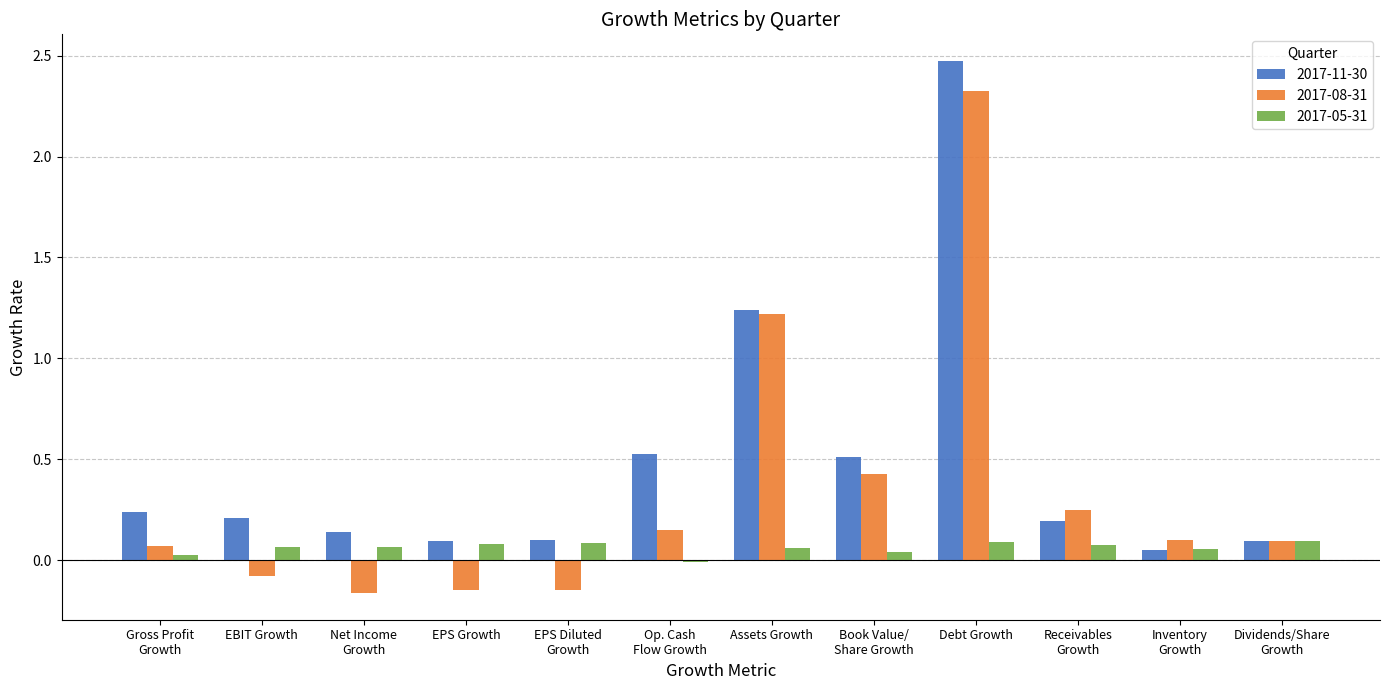

Is it true that 2017-08-31 equals 1.2 at Assets Growth?

True